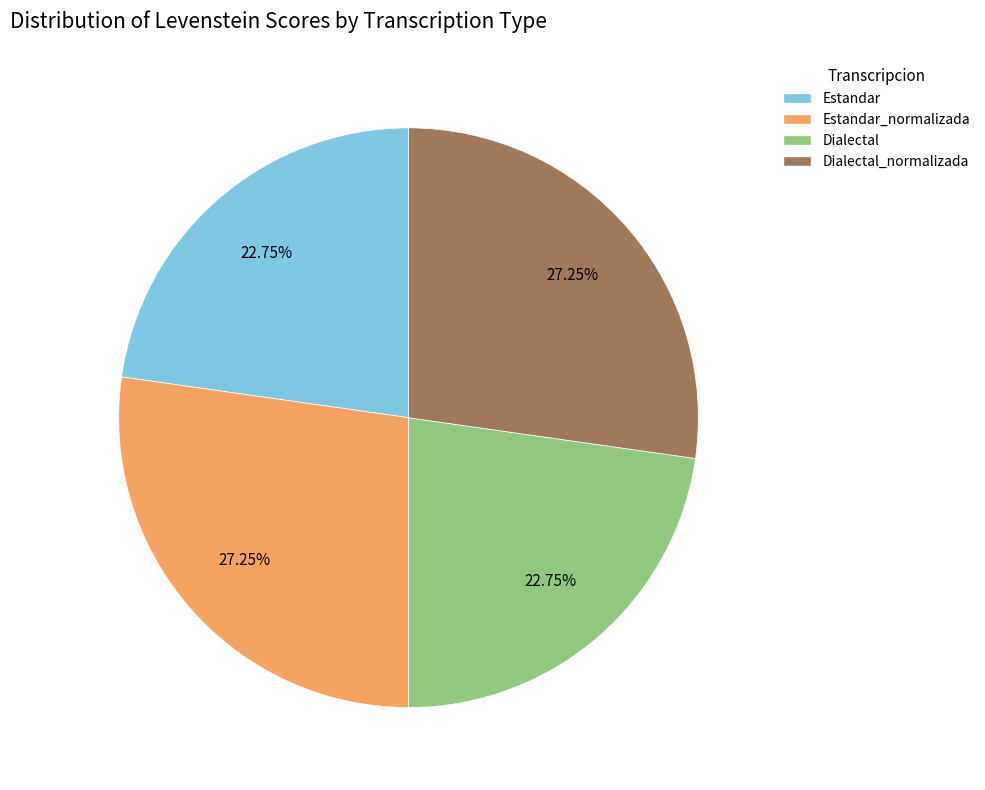

Between Estandar and Dialectal_normalizada, which is larger?

Dialectal_normalizada